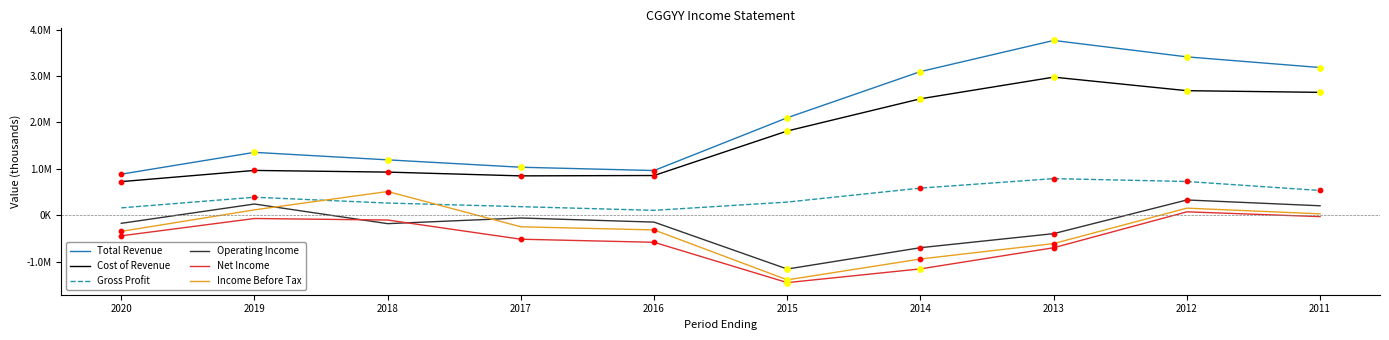

At how many categories does at least one series exceed 889658?

9